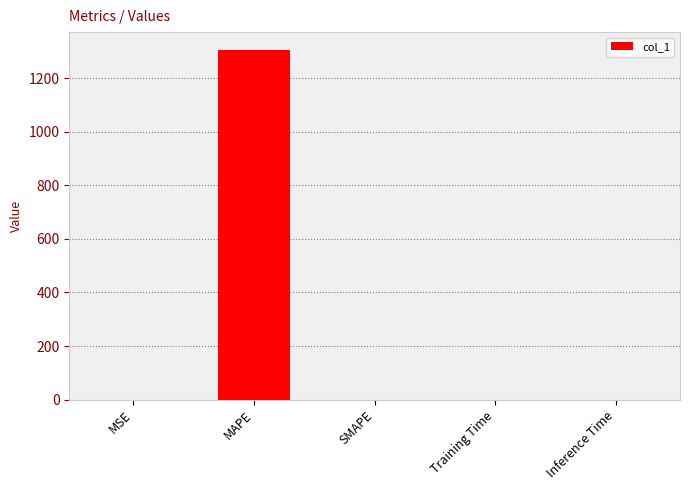

What is the sum of all values?

1307.1